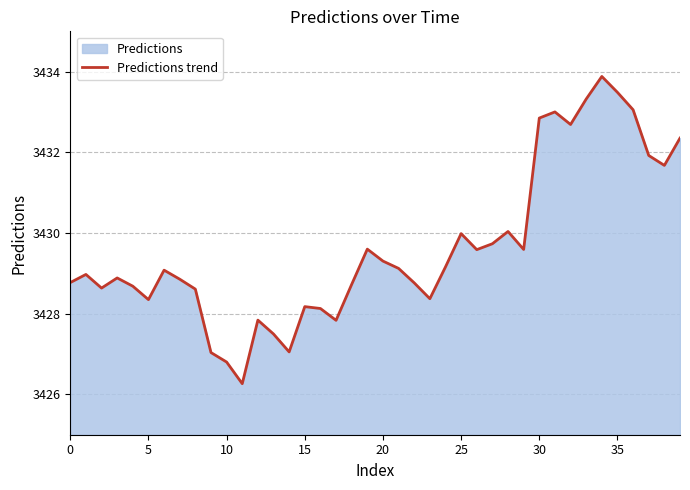

True or false: the data has more than 0 interior local peaks.

True